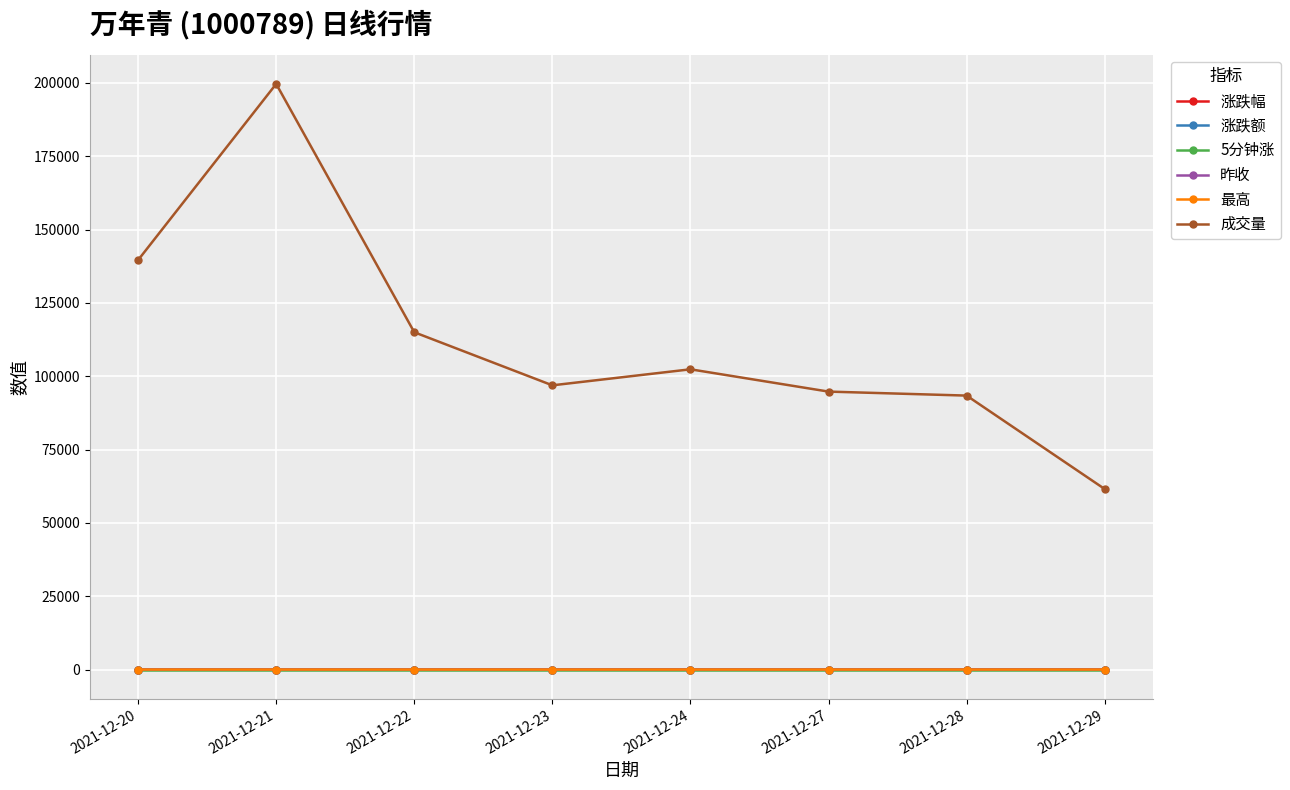

Which series has the largest total across all categories?

成交量